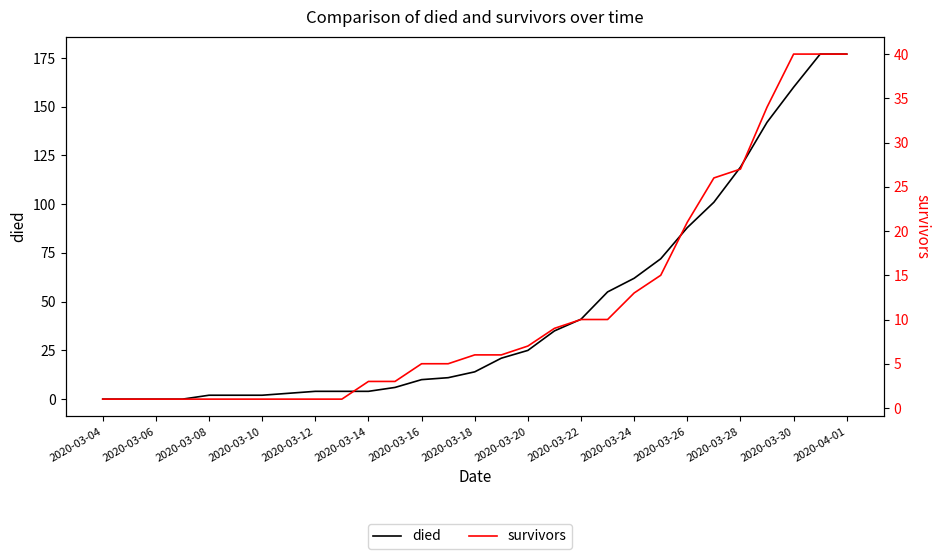

True or false: survivors has more than 0 points higher than both neighbors.

False